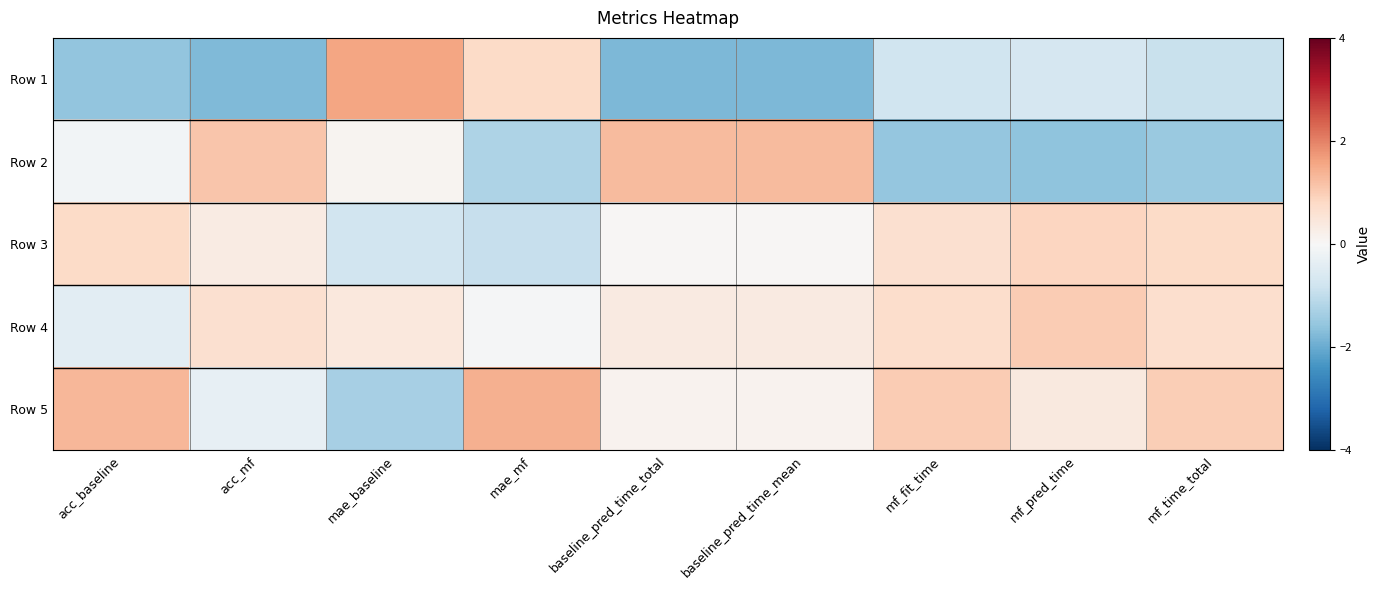

At how many categories does at least one series exceed 1?

8